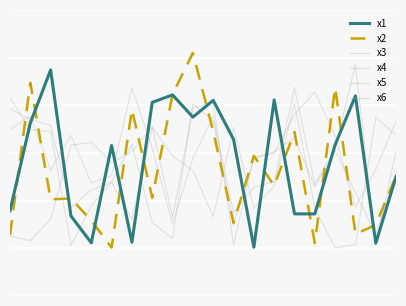

Reading left to right, what are all the values shown in this chart?

x1: 3.6	7.3	9.5	3.4	2.2	6.3	2.3	8.1	8.4	7.5	8.2	6.6	2.0	8.2	3.4	3.4	6.3	8.4	2.2	5.0
x2: 2.6	8.9	4.1	4.1	3.2	2.0	7.8	4.1	8.5	10.2	6.9	3.1	5.9	4.6	6.9	2.2	8.7	2.6	3.0	5.0
x3: 7.0	7.6	5.3	6.7	4.7	5.1	8.7	6.2	3.0	5.8	7.5	3.5	4.6	4.8	8.7	4.7	6.2	9.7	2.1	6.1
x4: 7.9	7.4	7.2	3.7	4.4	4.8	3.2	7.1	5.9	5.3	3.3	7.1	3.7	4.6	8.1	3.7	2.0	2.2	7.5	6.8
x5: 2.5	2.3	3.2	6.3	6.4	5.6	6.1	7.1	3.3	7.9	8.1	2.2	5.8	6.0	6.6	4.6	6.1	4.3	2.6	5.1
x6: 8.3	7.0	6.9	2.1	3.8	4.8	6.4	3.1	2.4	8.1	7.3	3.0	5.8	6.0	7.6	8.6	6.7	3.7	5.3	7.3